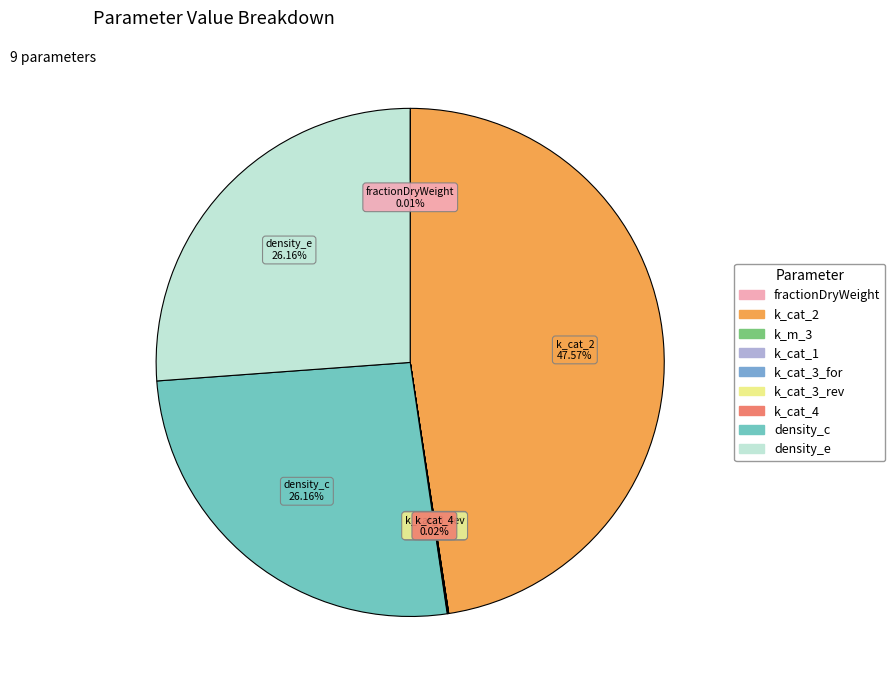

What portion of the pie excludes density_e?

73.8%